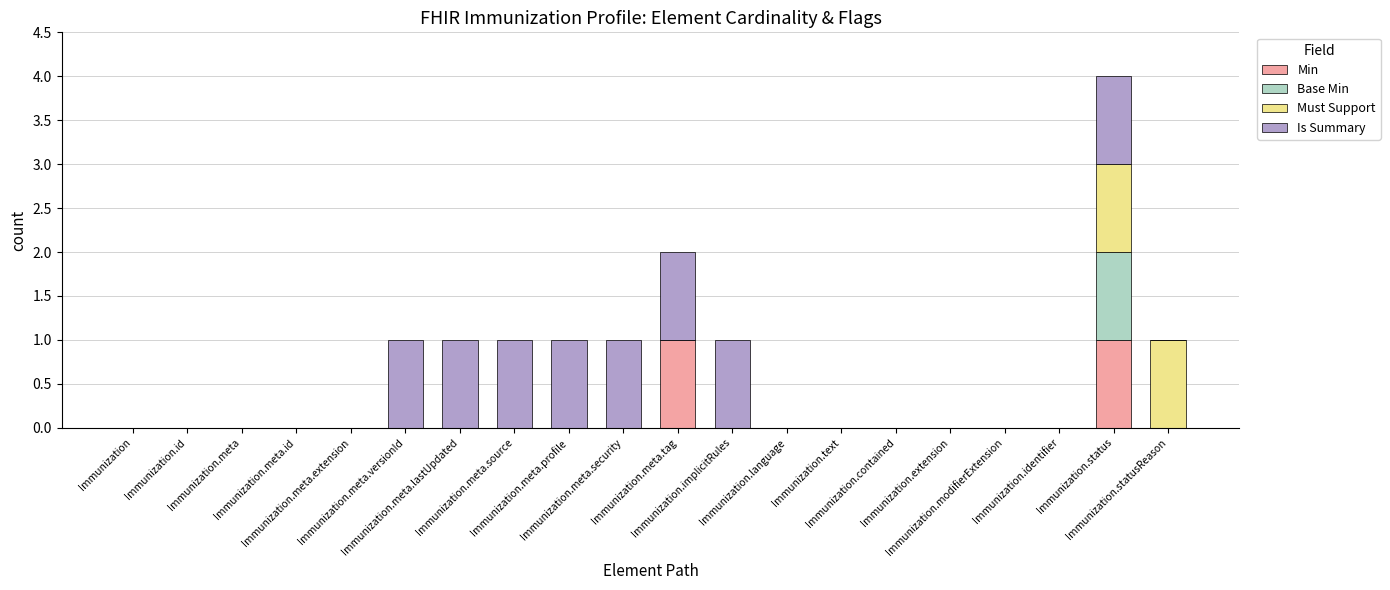

Count the Is Summary values in the range 0 to 1.

20